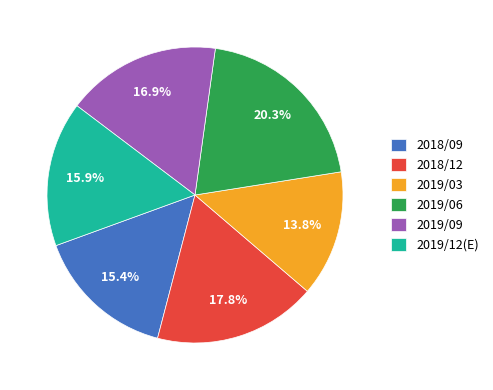

To the nearest percent, what percentage of the pie is 2018/12?

18%